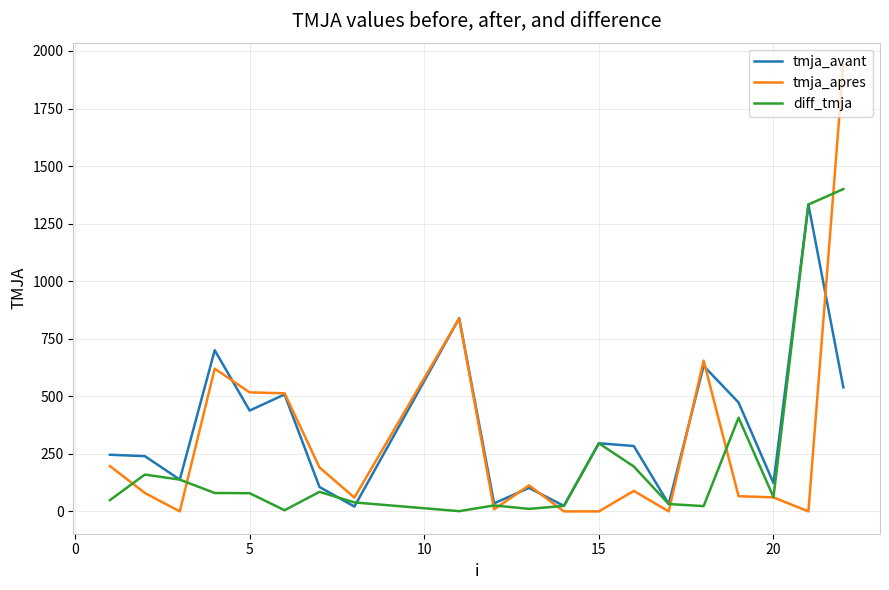

Which series has the largest range (max minus min)?

tmja_apres